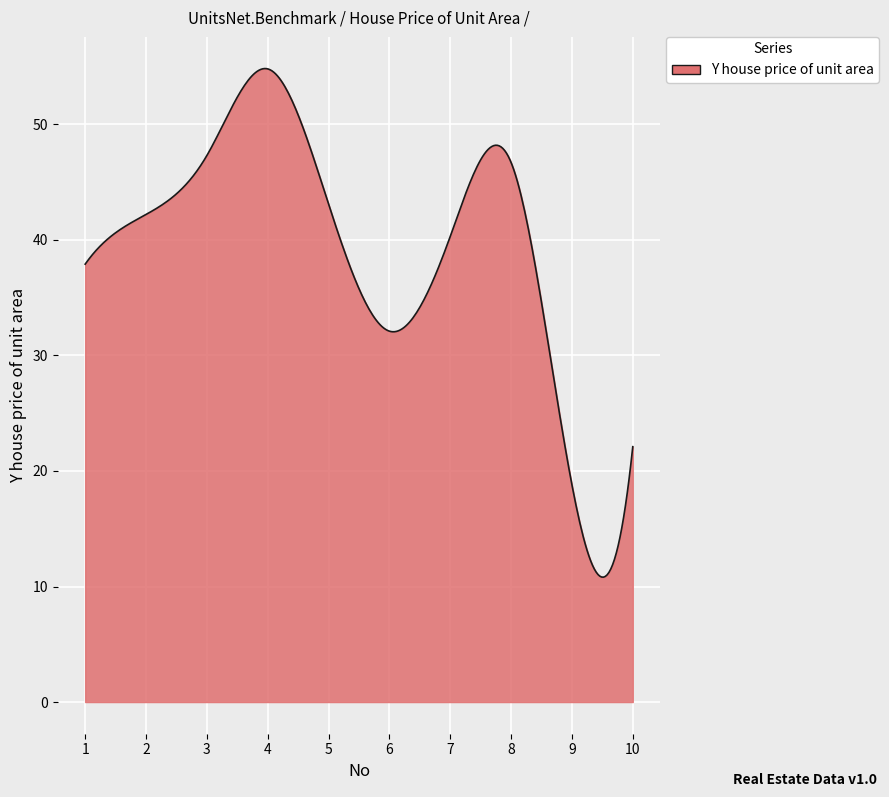

What is the minimum value shown in the chart?

10.8